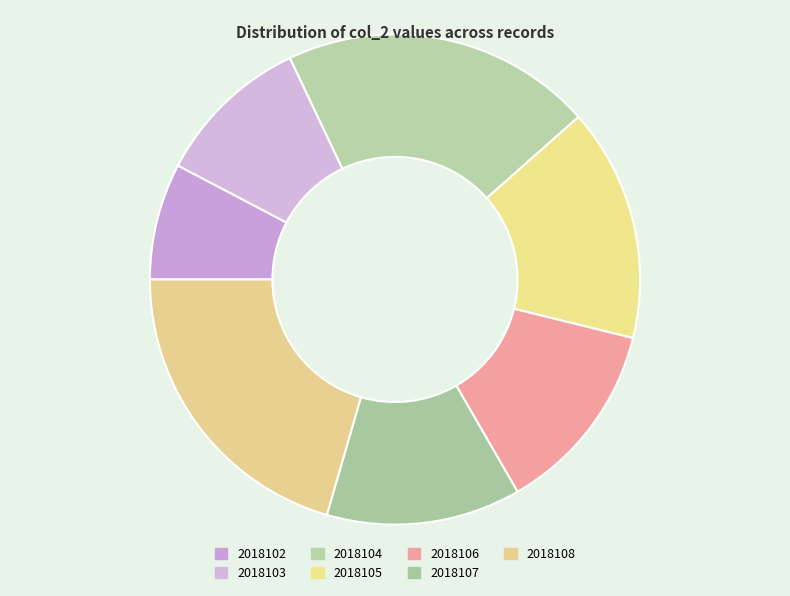

Count the number of slices in the pie.

7